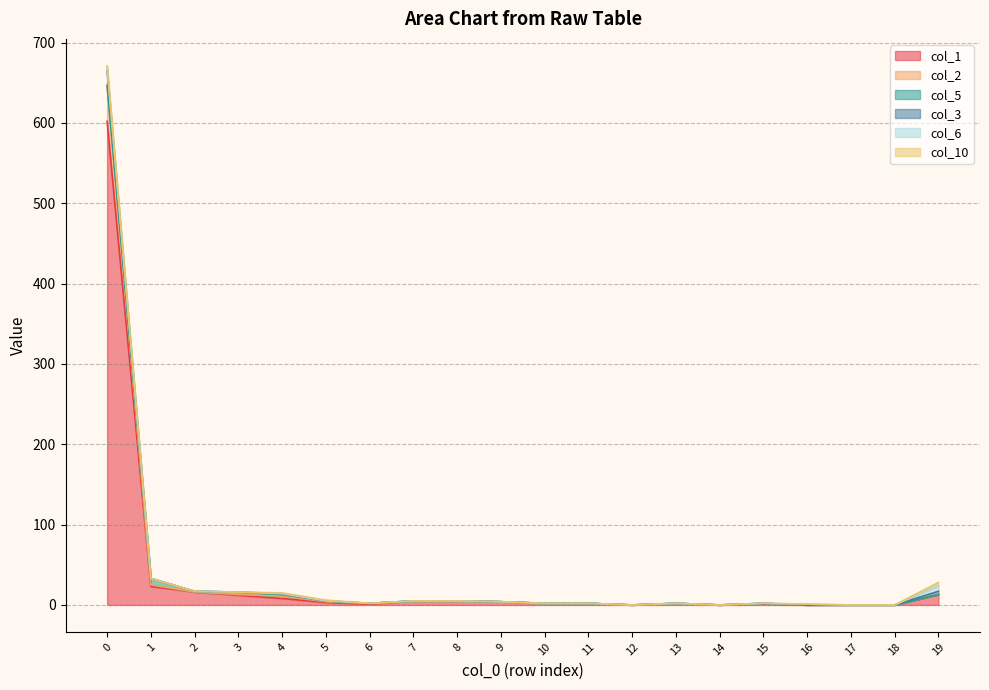

How many data points in col_2 are above 4?

9